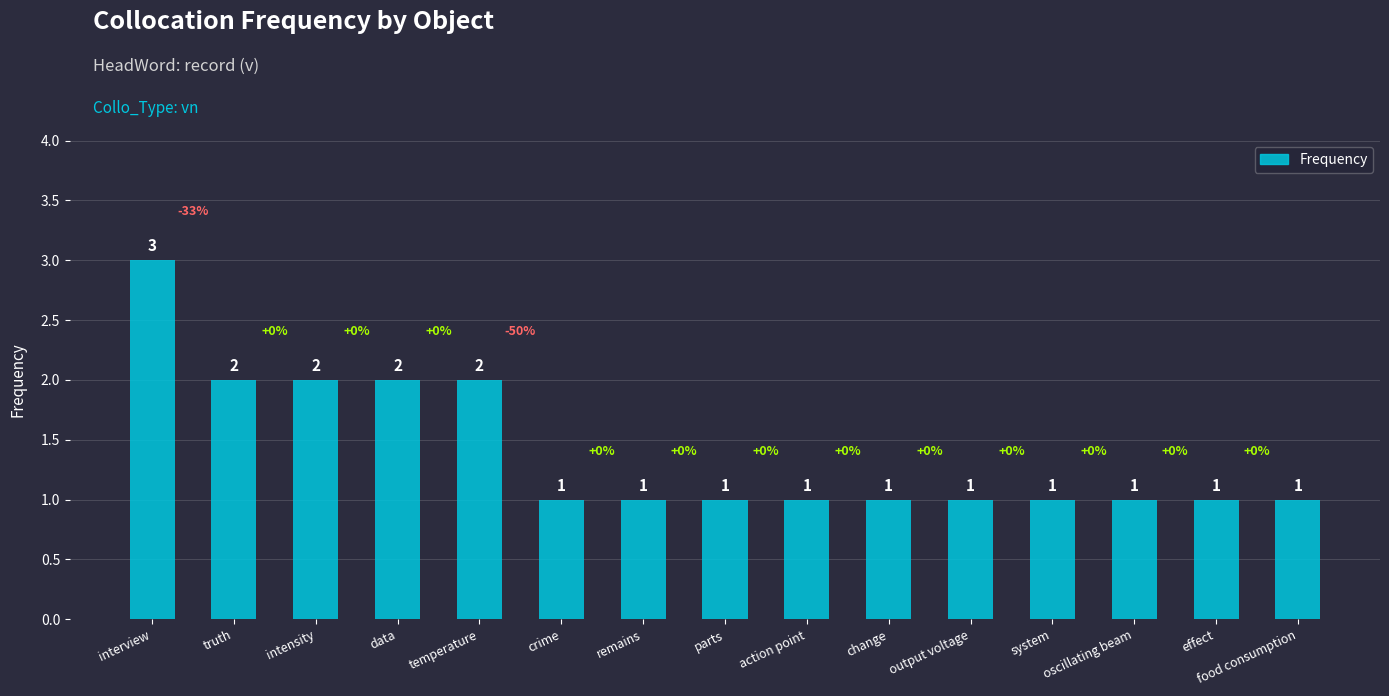

What is the value of the 14th bar from the left?

1